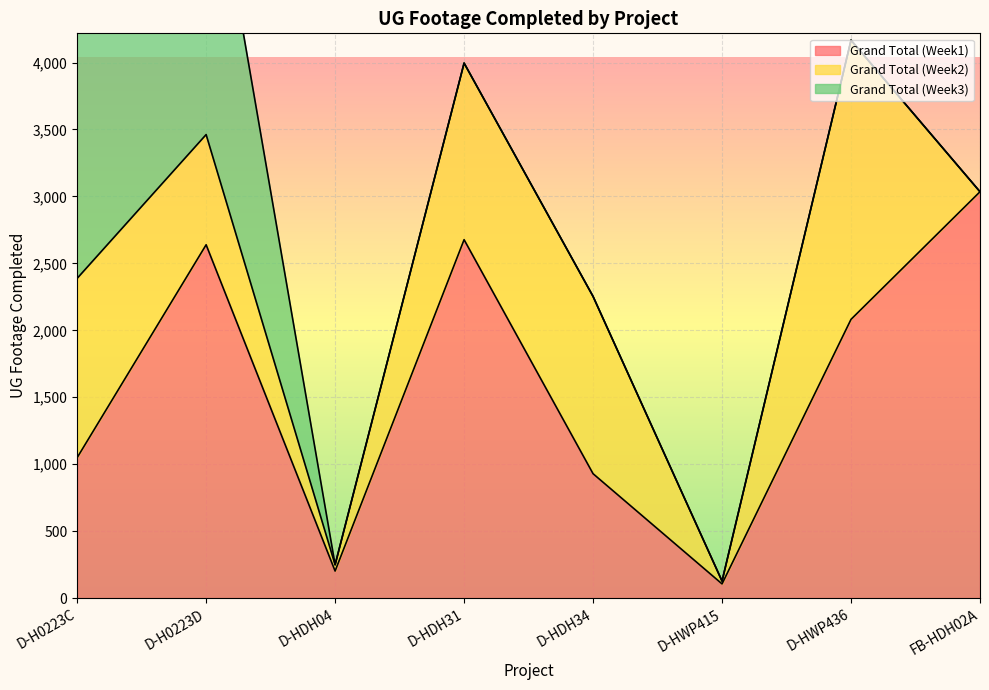

Which series has the largest total across all categories?

Grand Total (Week1)